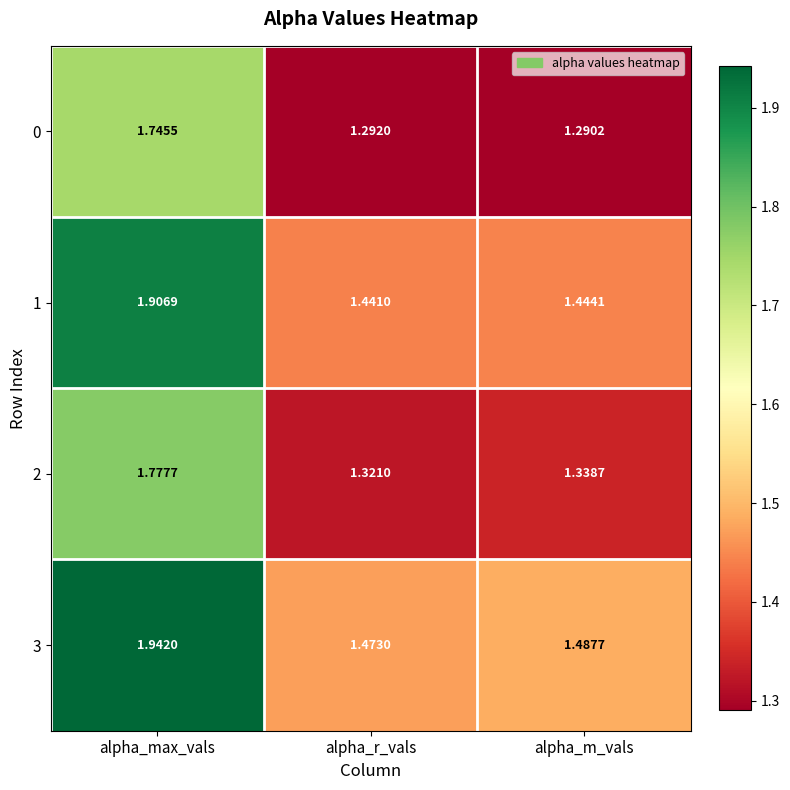

At which label is 3 closest to 1?

alpha_r_vals